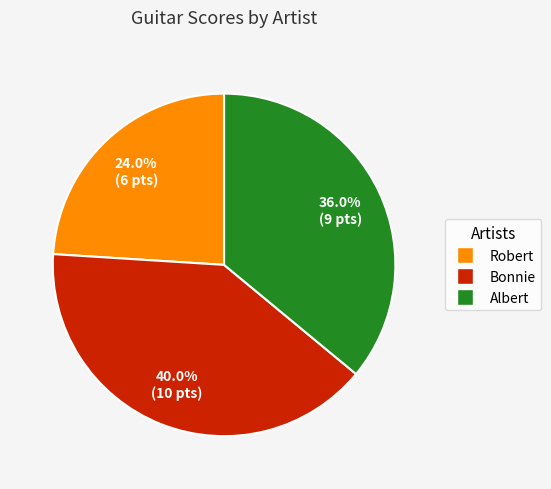

Count the number of slices in the pie.

3